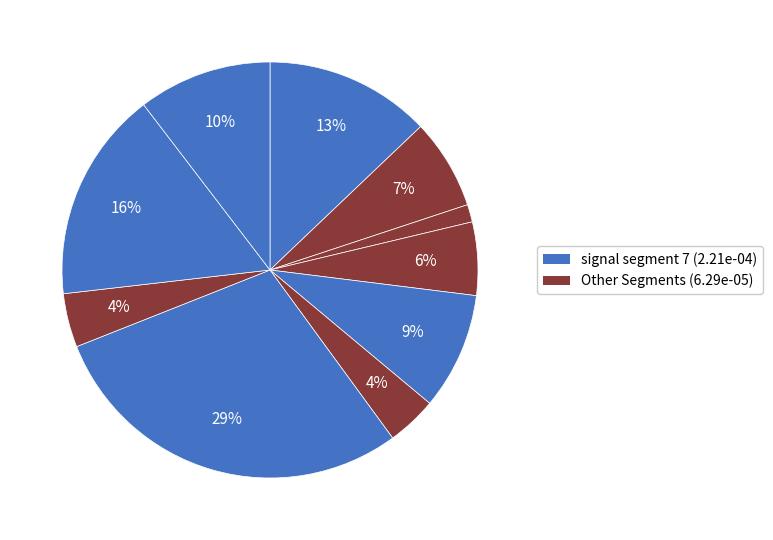

Count the number of slices in the pie.

10